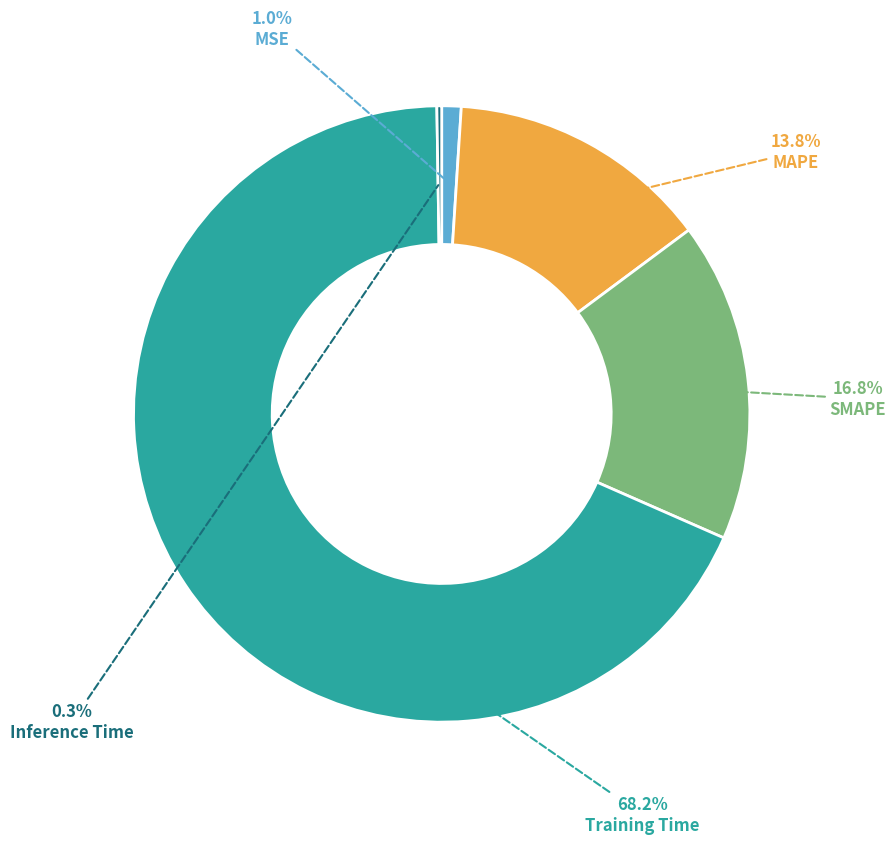

What is the largest slice in the pie chart?

Training Time